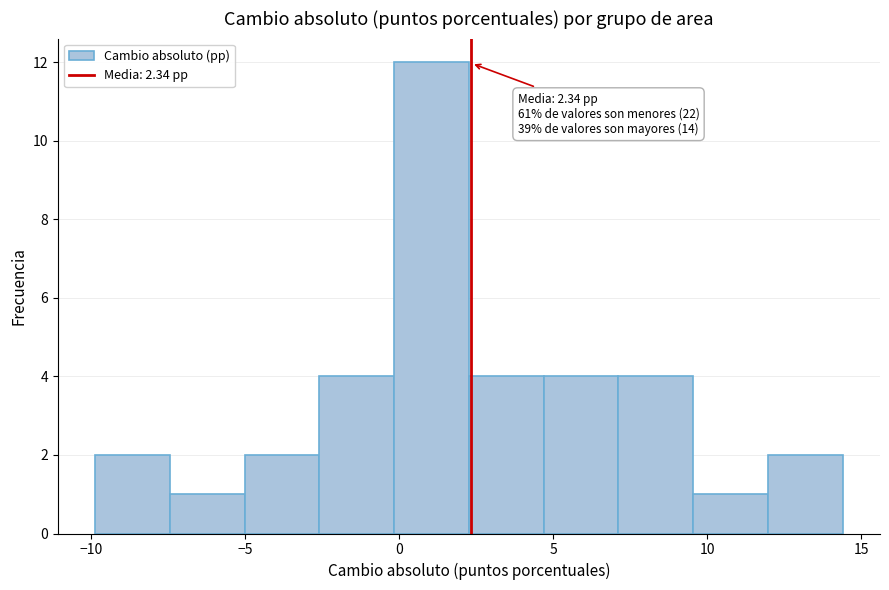

Over which range of the x-axis is the bar tallest?

0.0 to 2.5